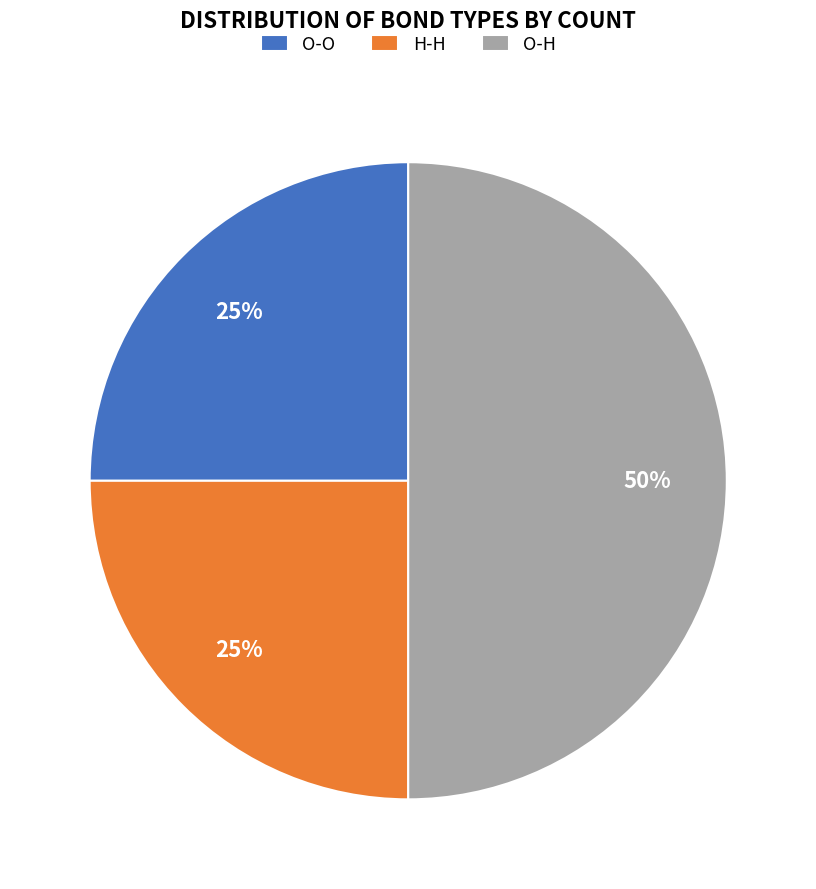

To the nearest percent, what percentage of the pie is H-H?

25%